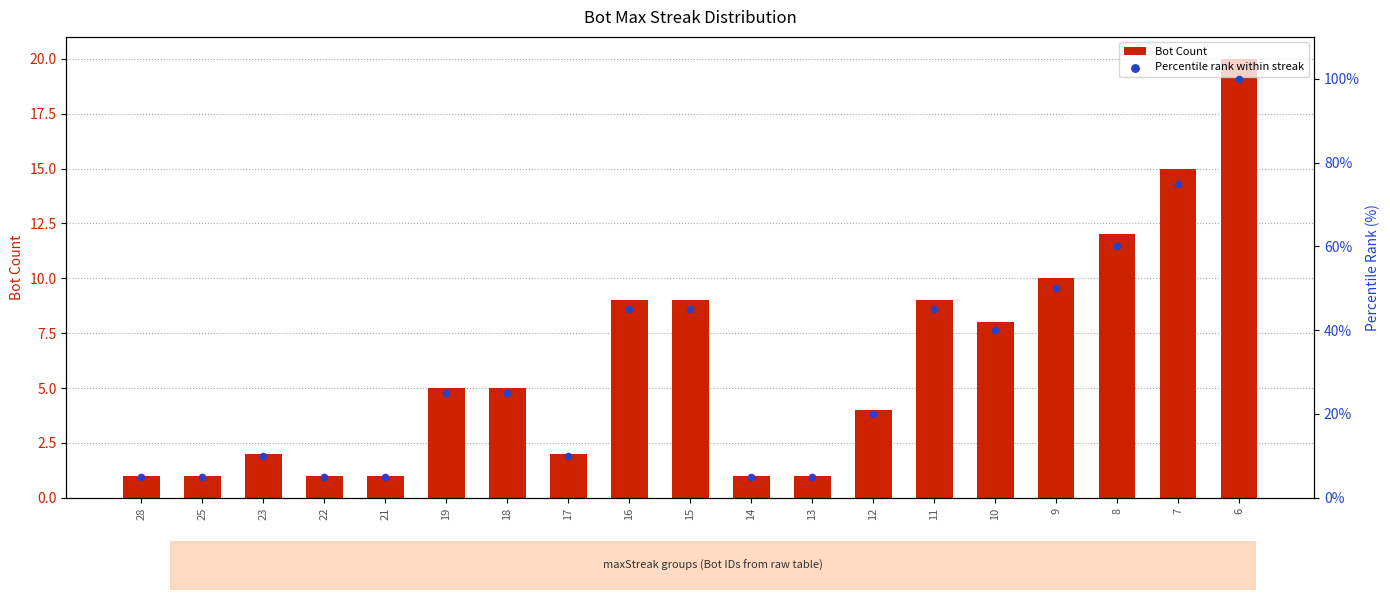

Which series contains the lowest Y value?

Bot Count